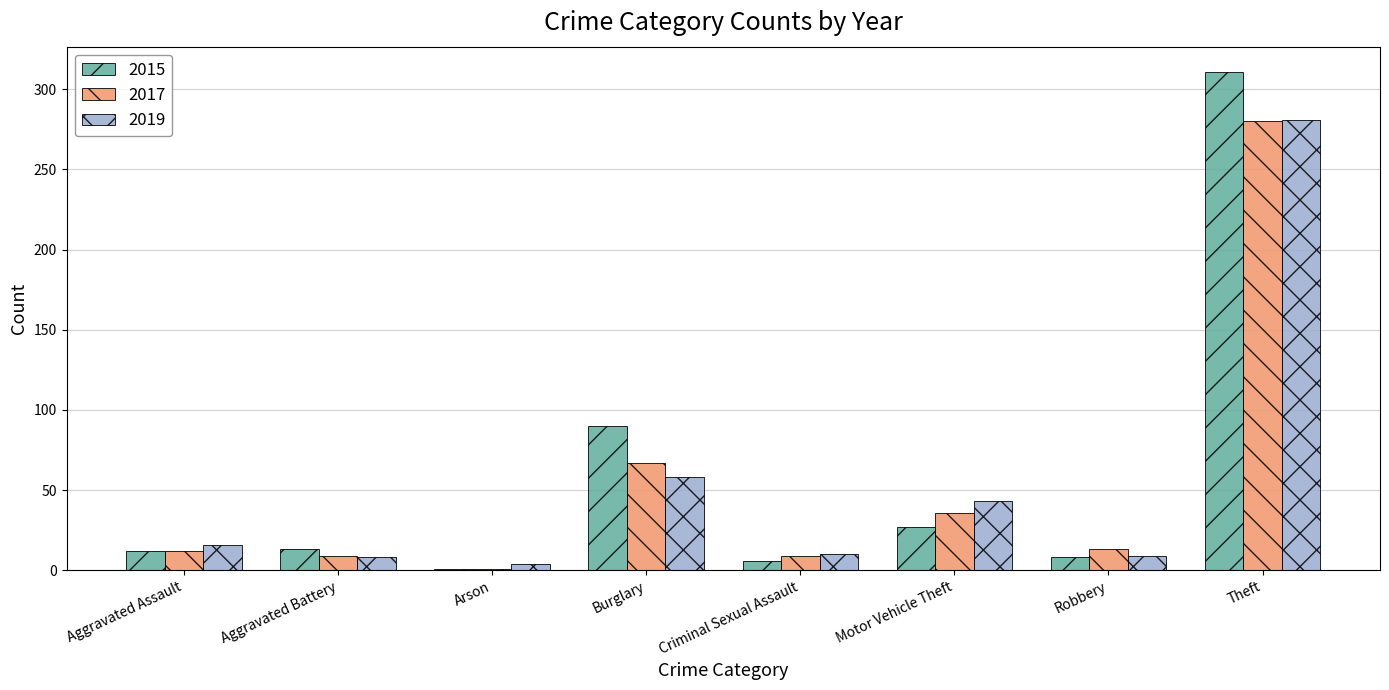

Which category has the highest value in the 2019 series?

Theft